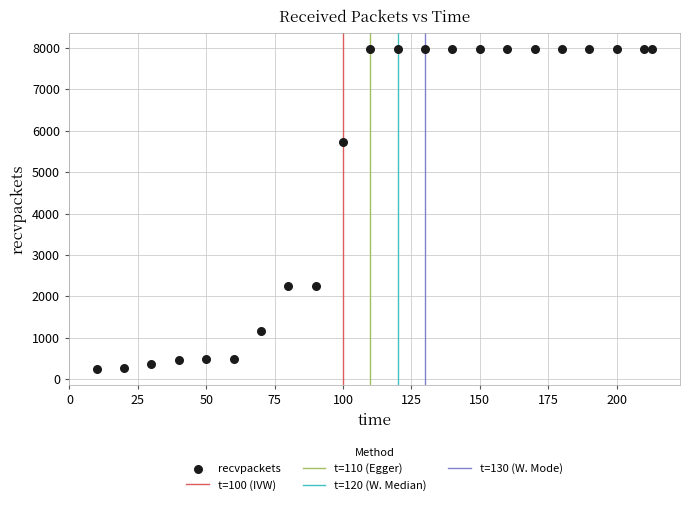

What is the range of Y values (max minus min)?

7722